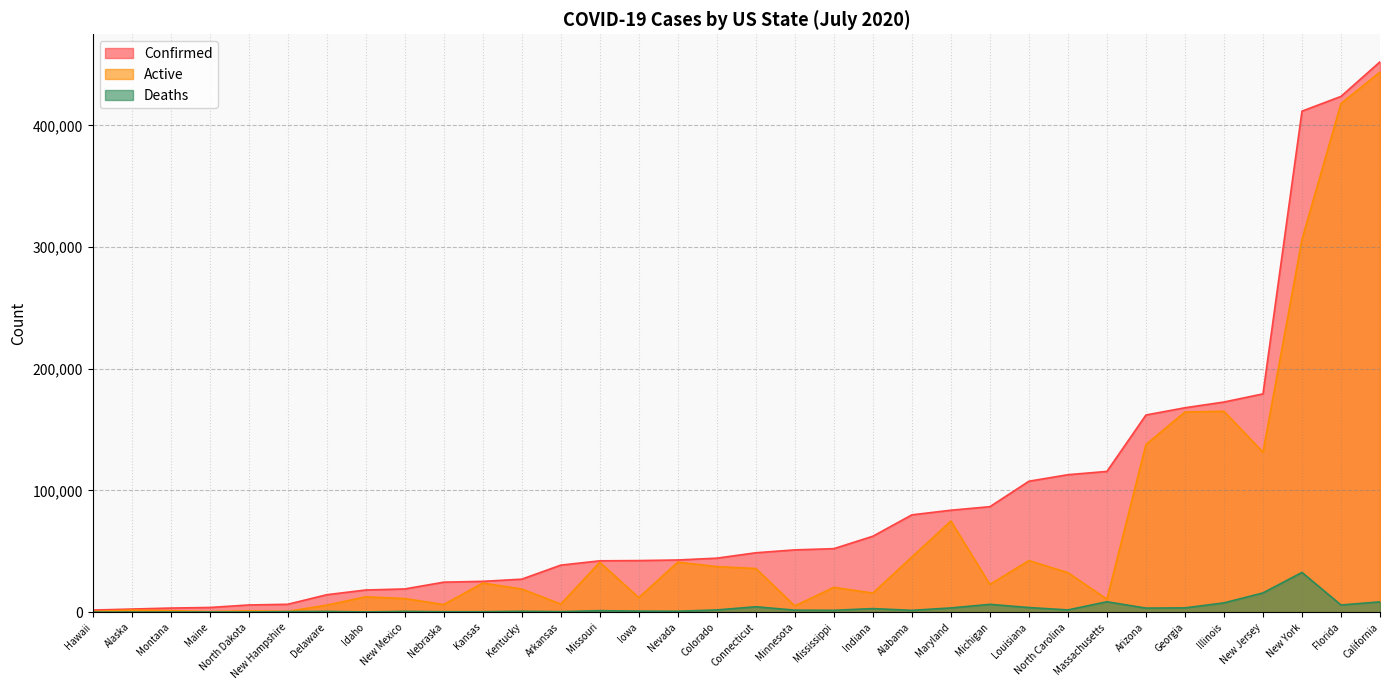

List the labels in order of Confirmed value, largest first.

California, Florida, New York, New Jersey, Illinois, Georgia, Arizona, Massachusetts, North Carolina, Louisiana, Michigan, Maryland, Alabama, Indiana, Mississippi, Minnesota, Connecticut, Colorado, Nevada, Iowa, Missouri, Arkansas, Kentucky, Kansas, Nebraska, New Mexico, Idaho, Delaware, New Hampshire, North Dakota, Maine, Montana, Alaska, Hawaii